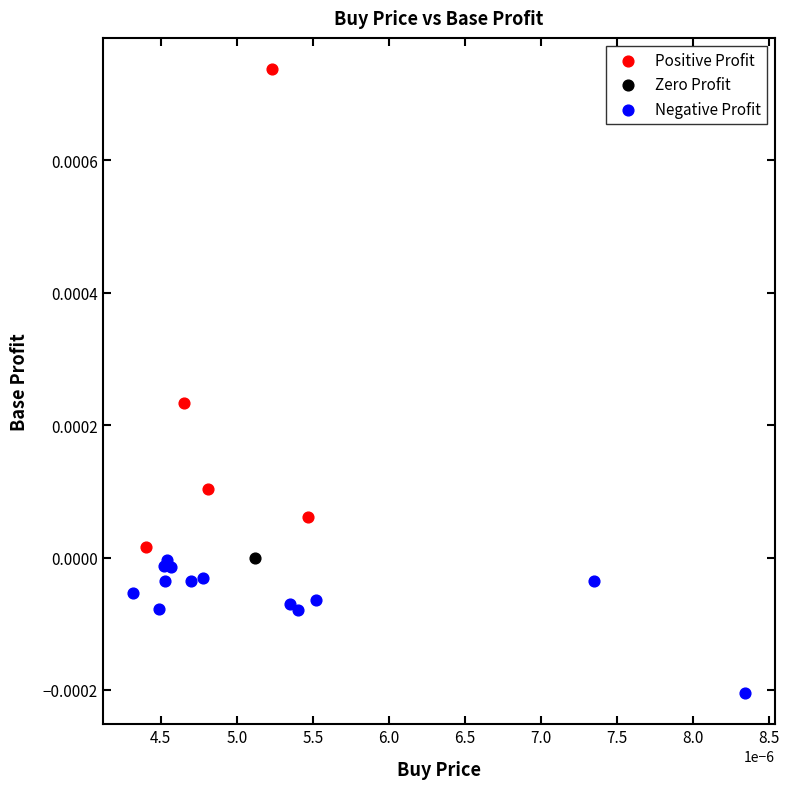

Which series contains the highest Y value?

Positive Profit